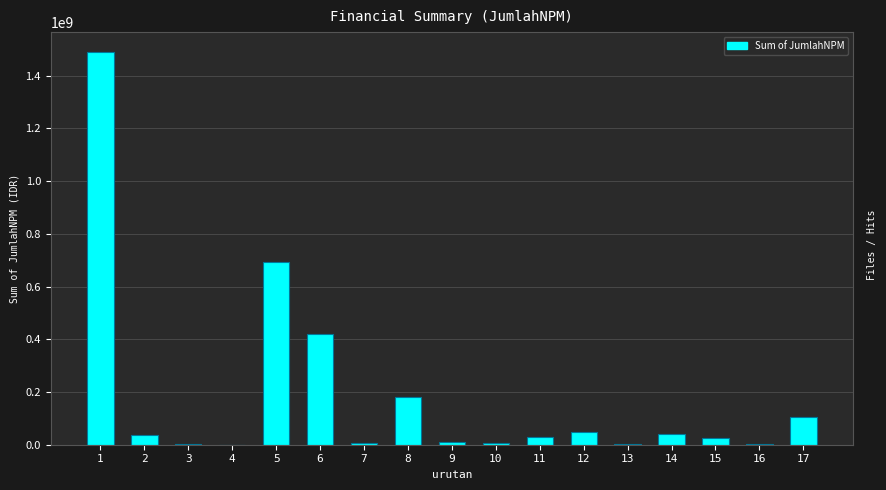

The value at 17 is 106071093. True or false?

True